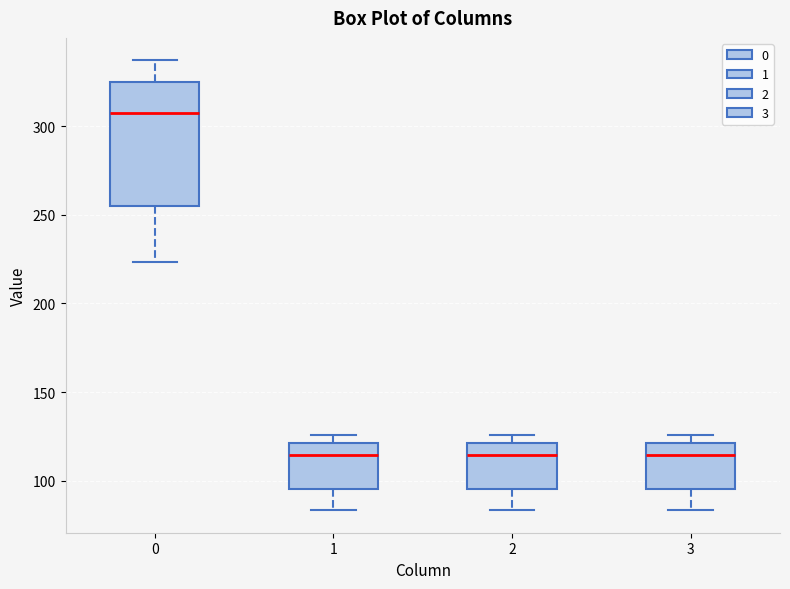

Which box has the highest median line?

0